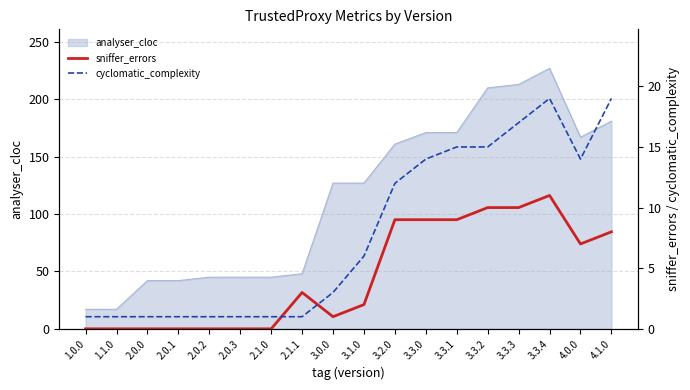

After their last crossing, which series has the higher values: sniffer_errors or cyclomatic_complexity?

cyclomatic_complexity